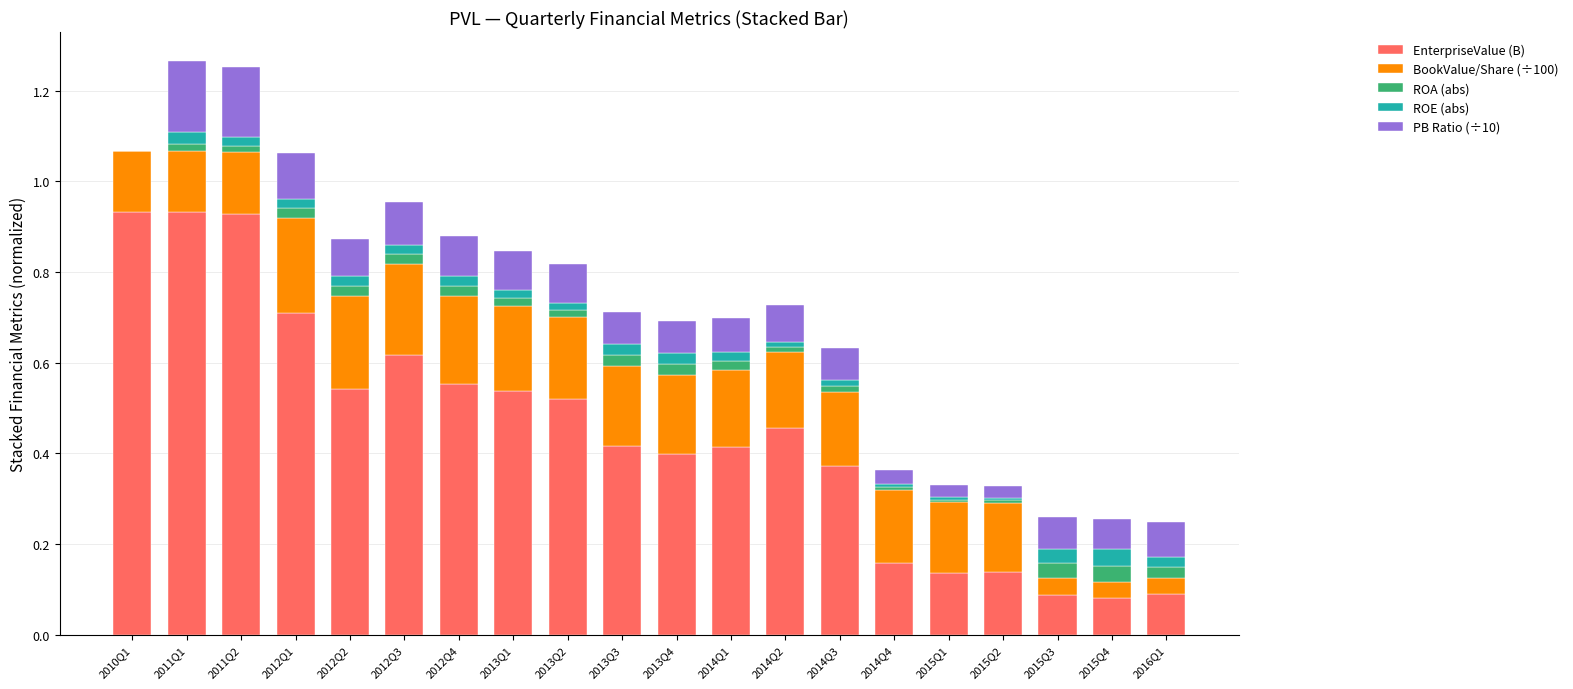

What is the sum of all EnterpriseValue (B) values?

9.0